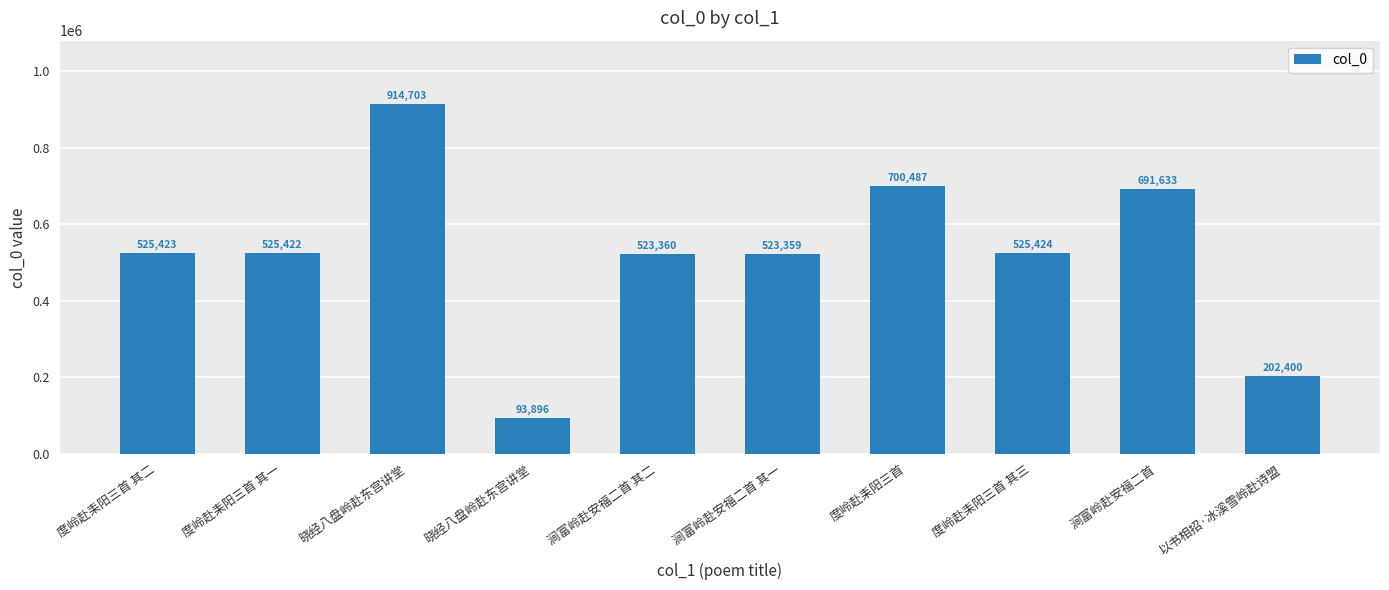

Where does the data first go above 525423?

晓经八盘岭赴东宫讲堂